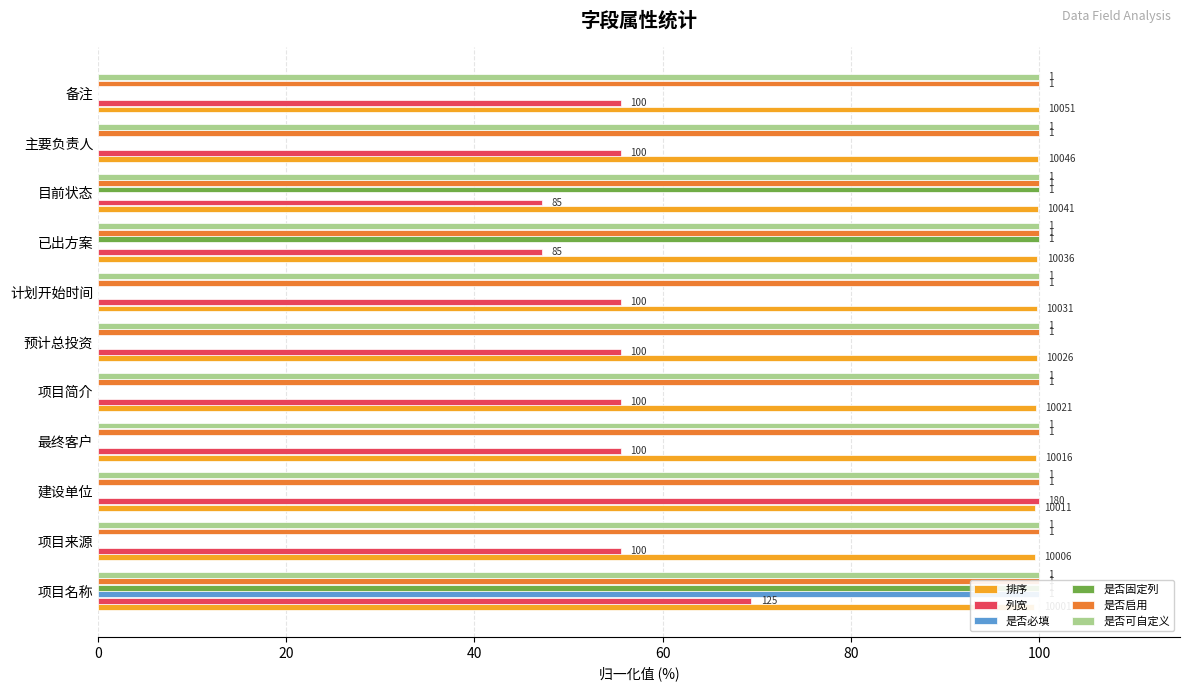

True or false: 是否可自定义 has a value of 0.1 at 80.

True